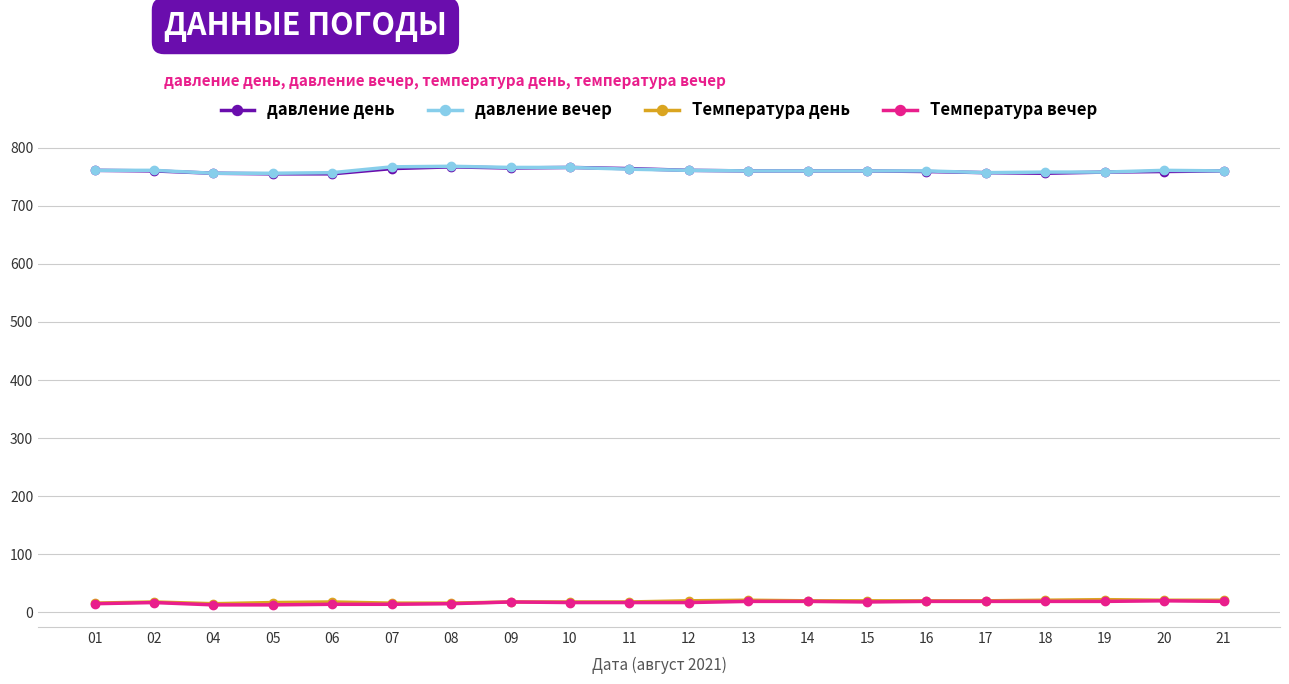

True or false: Температура день and давление день intersect in this chart.

False